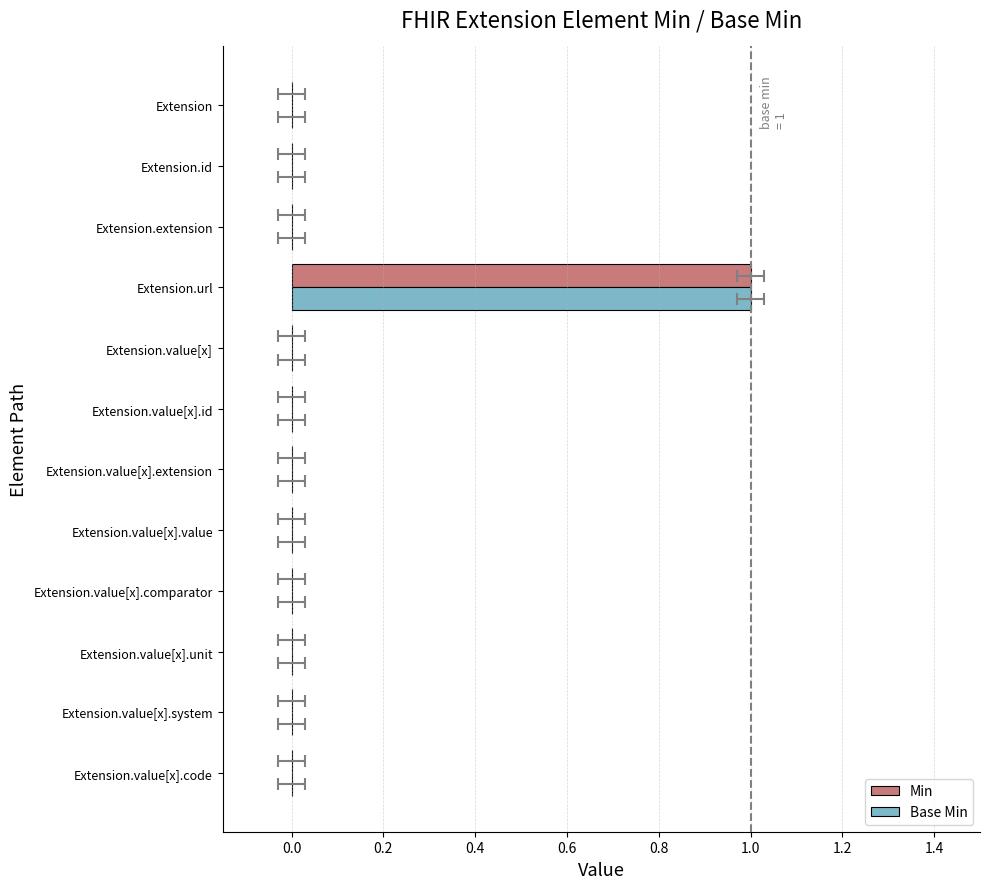

How many groups of bars are there?

12